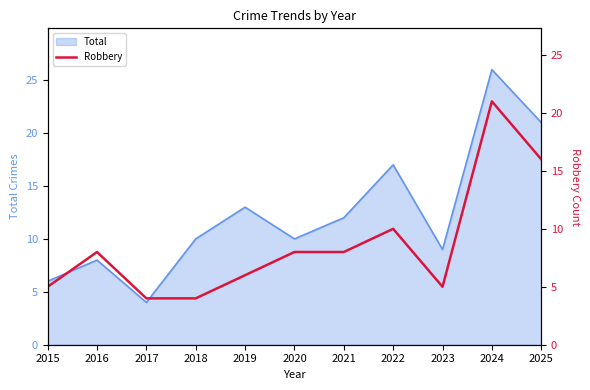

Which label corresponds to the largest value in the chart?

2024